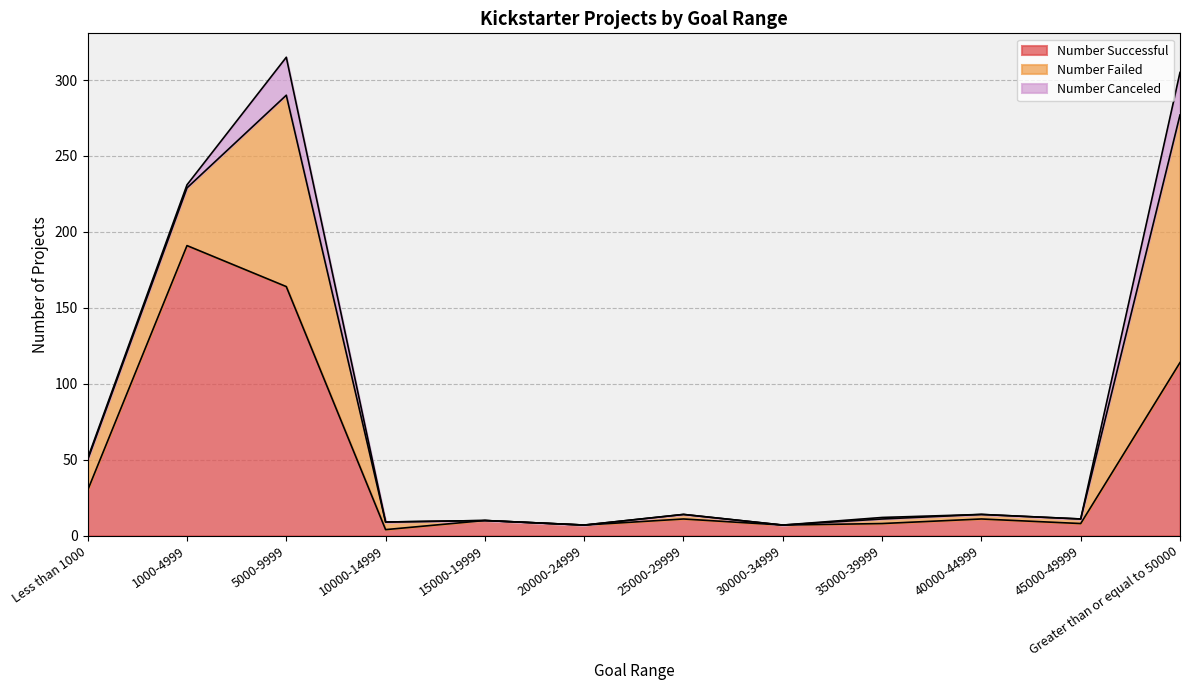

At which label does Number Successful first exceed 11?

Less than 1000